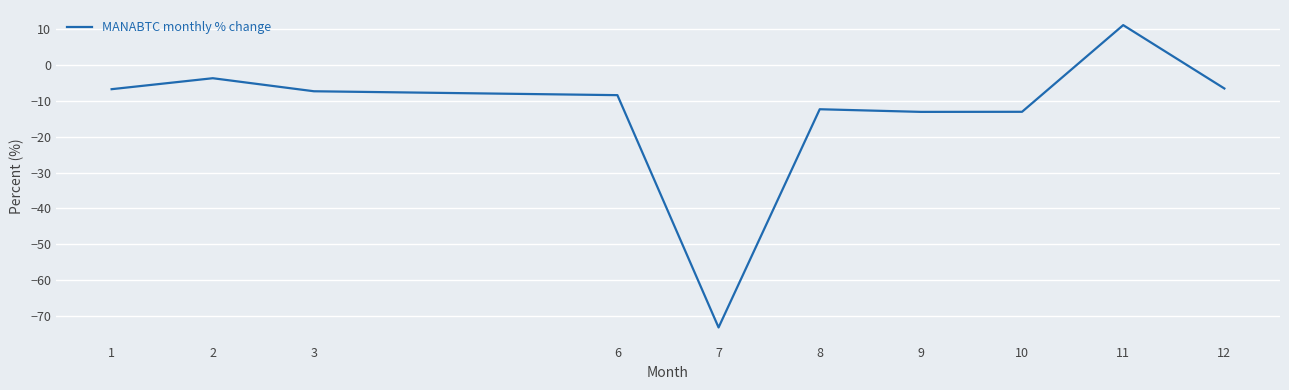

What is the change in value from 2 to 8?

-8.7